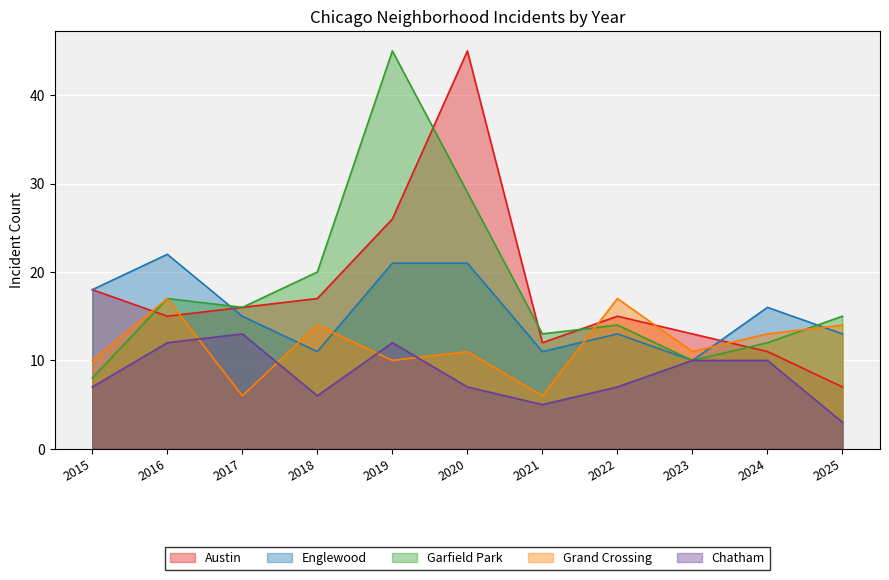

What is the total value across all series at 2024?

62